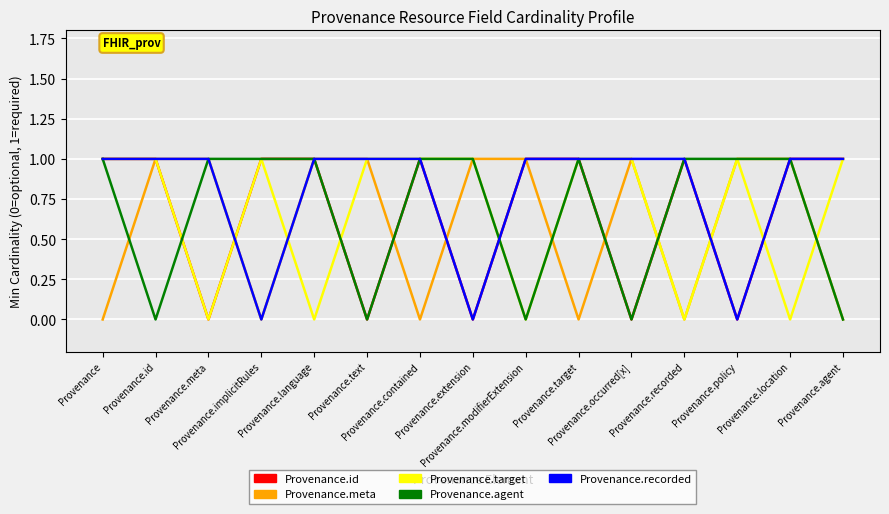

How many lines are shown in the chart?

5